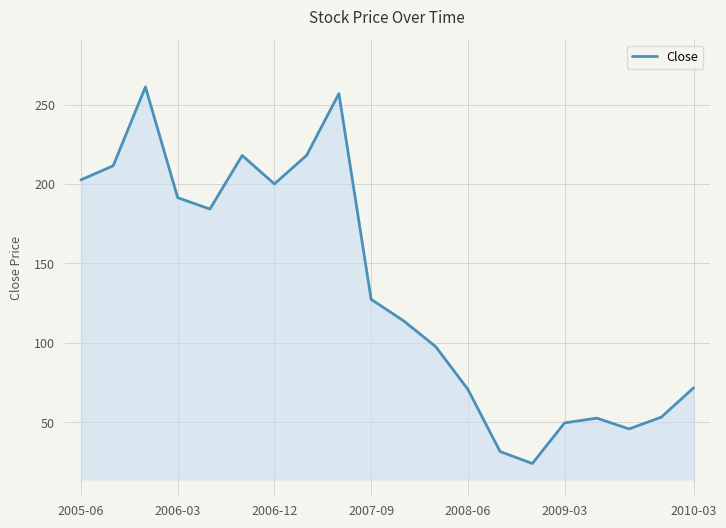

What is the difference between the maximum and minimum values?

237.2